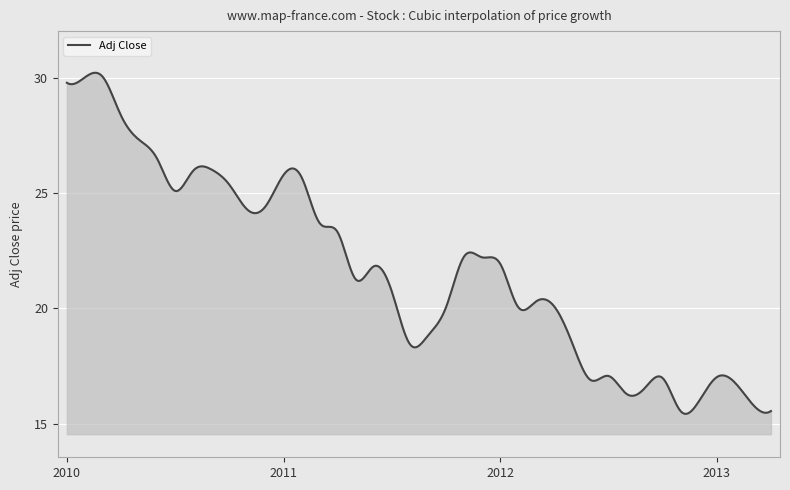

What is the maximum value shown in the chart?

30.2